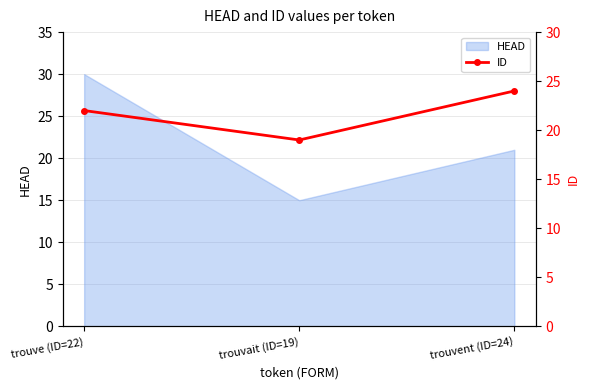

Rank the categories by HEAD value from highest to lowest.

trouve (ID=22), trouvent (ID=24), trouvait (ID=19)